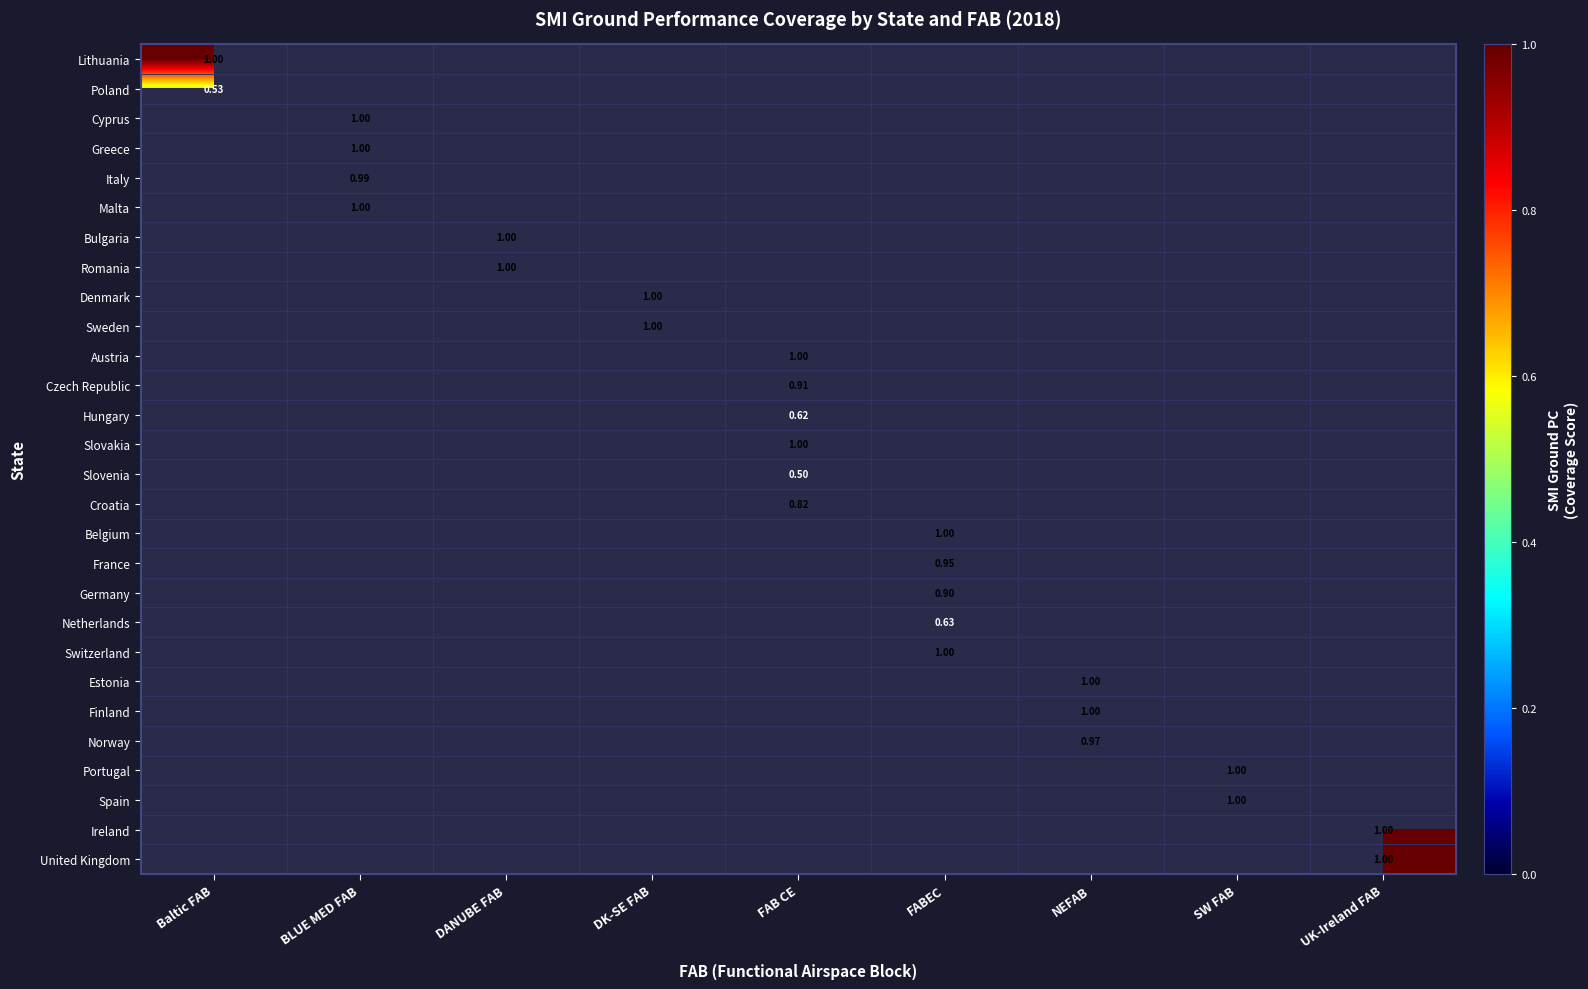

Which category has the highest value across all series?

Baltic FAB